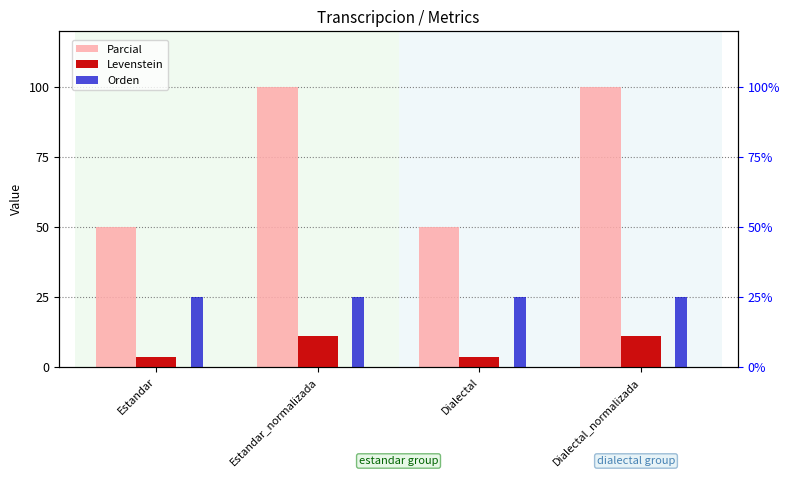

What is the value of the Parcial bar at the 1st from the left?

50.0